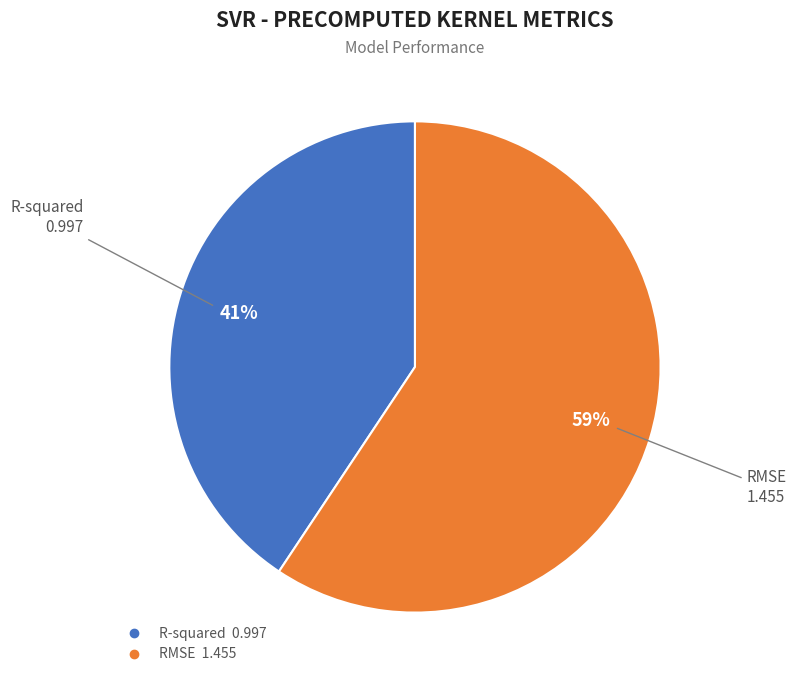

Which has a higher value, R-squared or RMSE?

RMSE